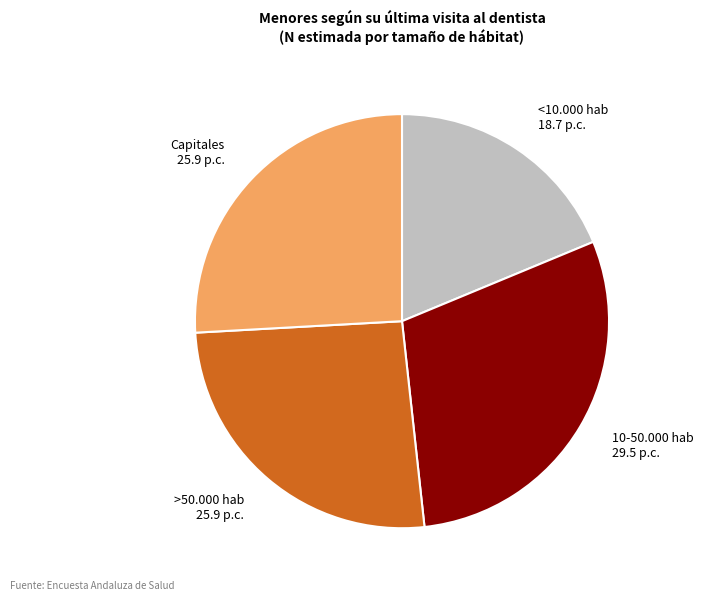

Do Capitales and <10.000 hab together represent more than half of the pie?

No